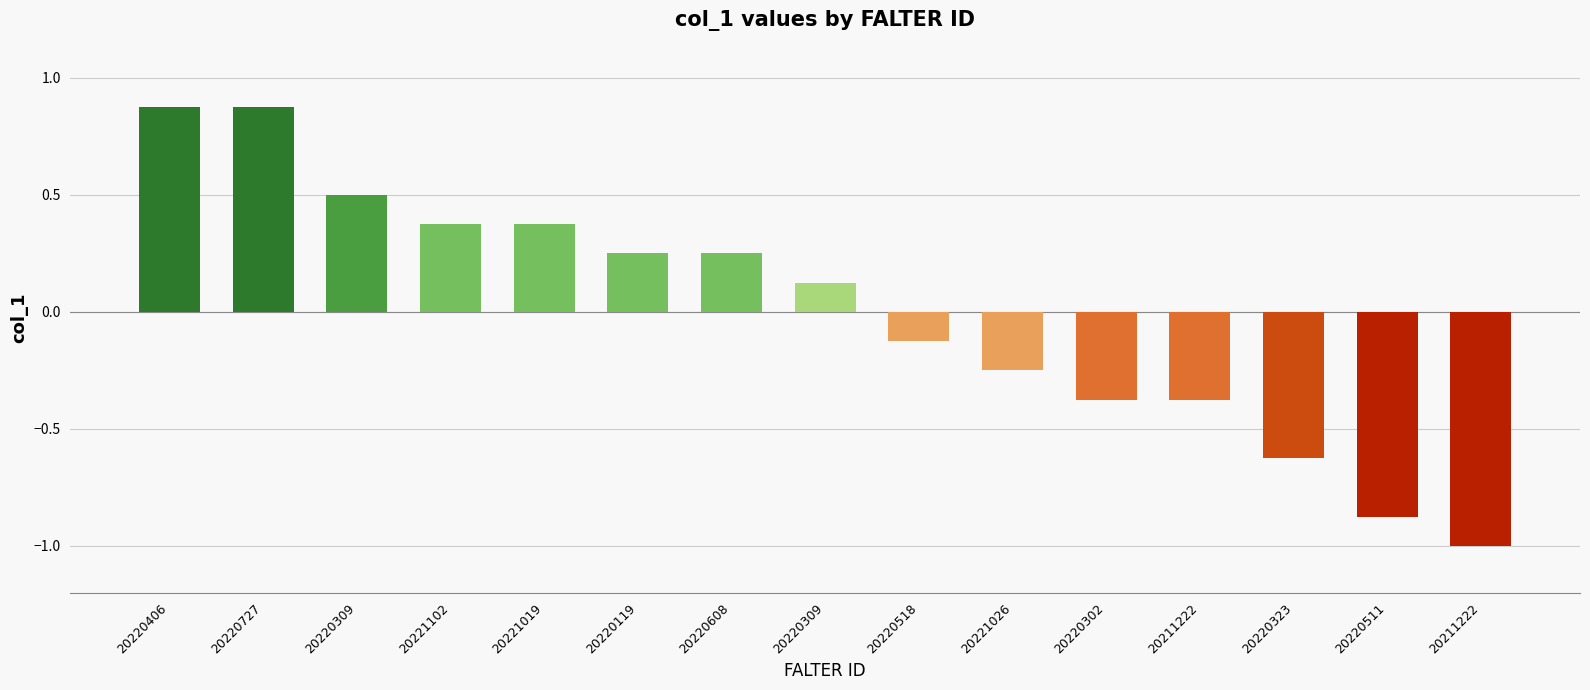

The value at 20220406 is 1.6. True or false?

False